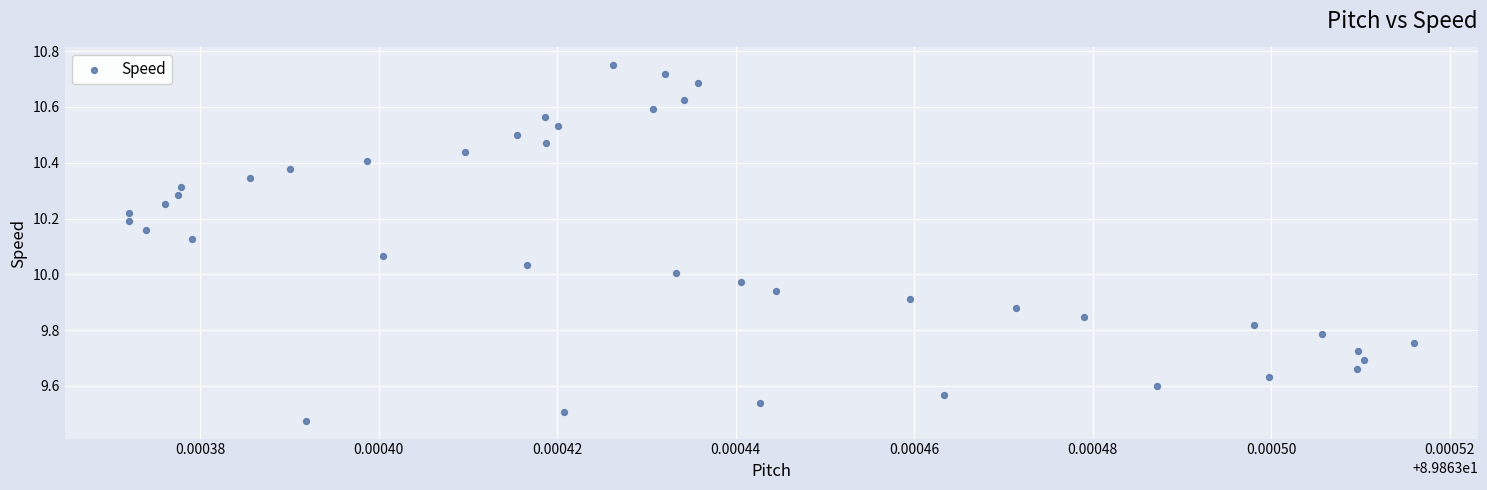

What is the range of Y values (max minus min)?

1.3